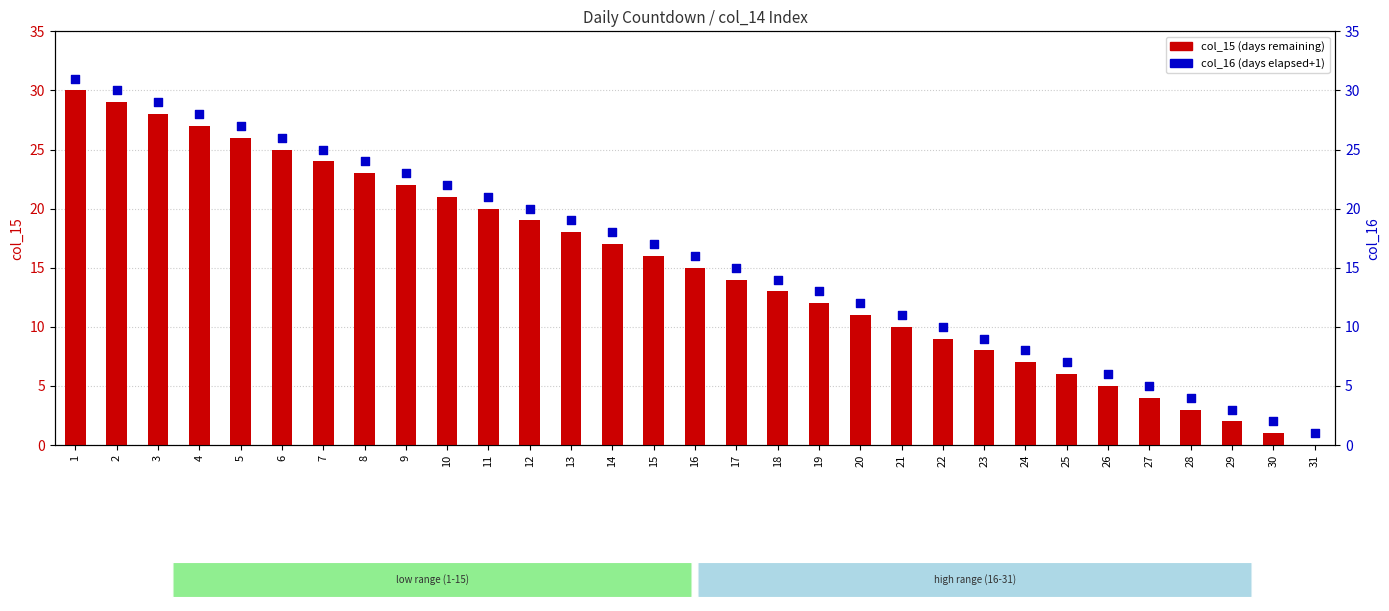

What are all the series names shown in the legend?

col_15, col_16